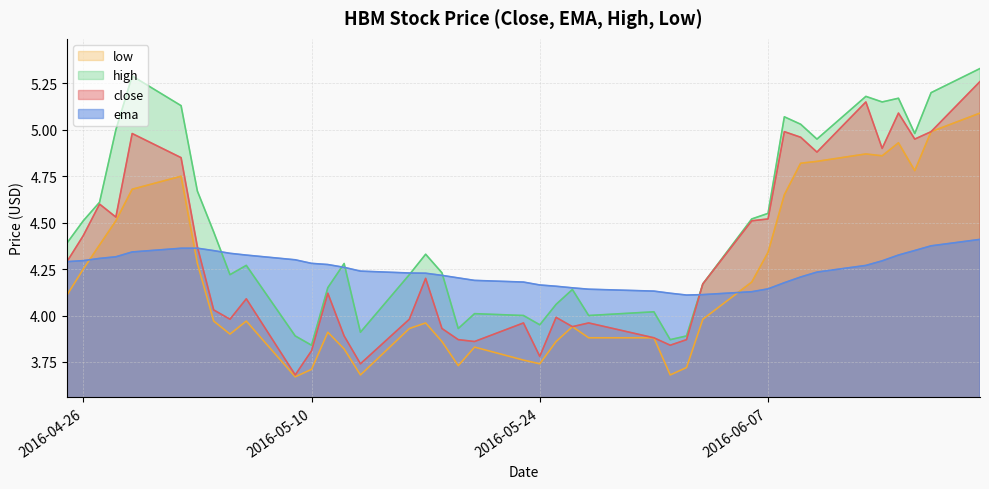

At which category is the sum across all series the highest?

2016-06-20